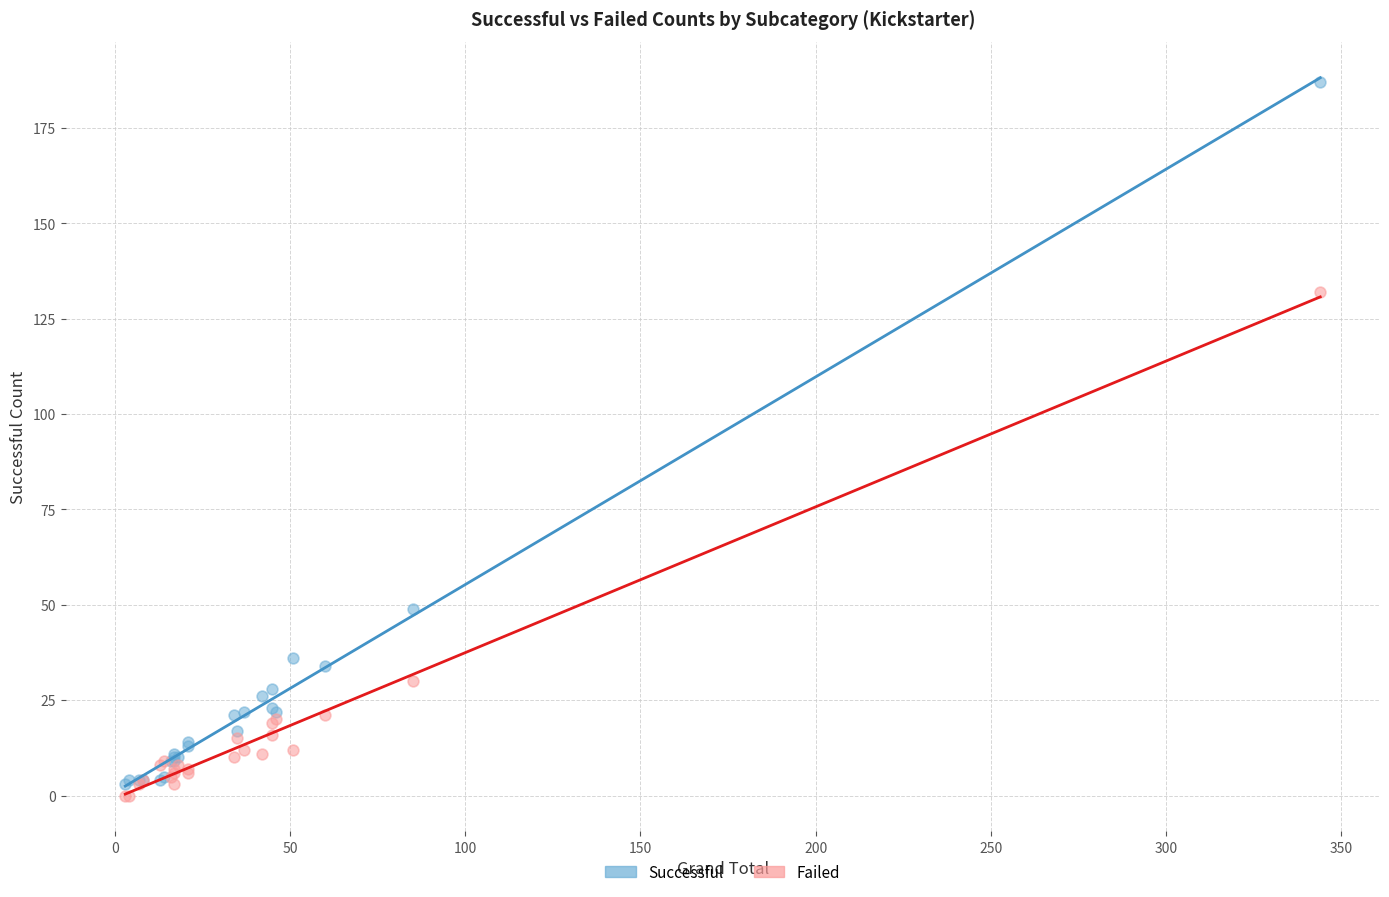

Across all series, what Y value is closest to 93?

132